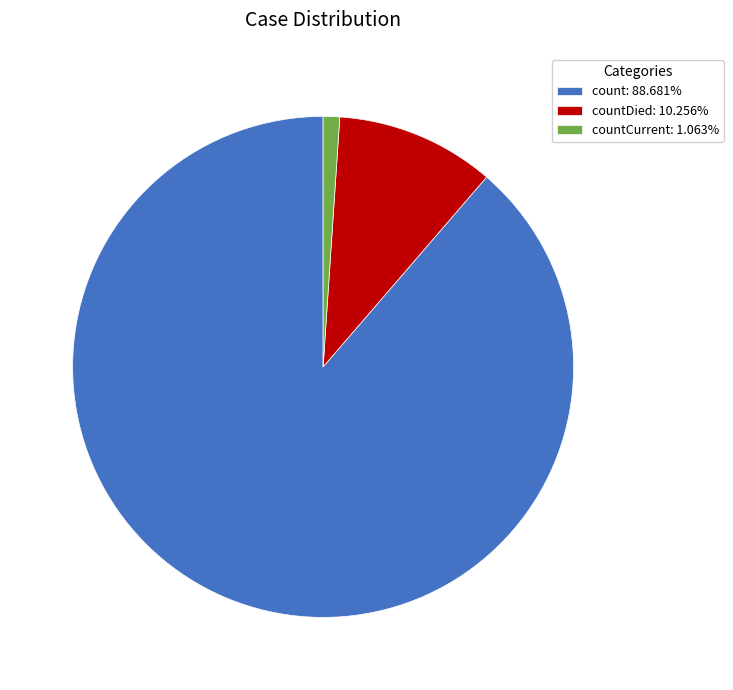

Approximately how many times larger is the value at count: 88.681% compared to countCurrent: 1.063%?

83.4